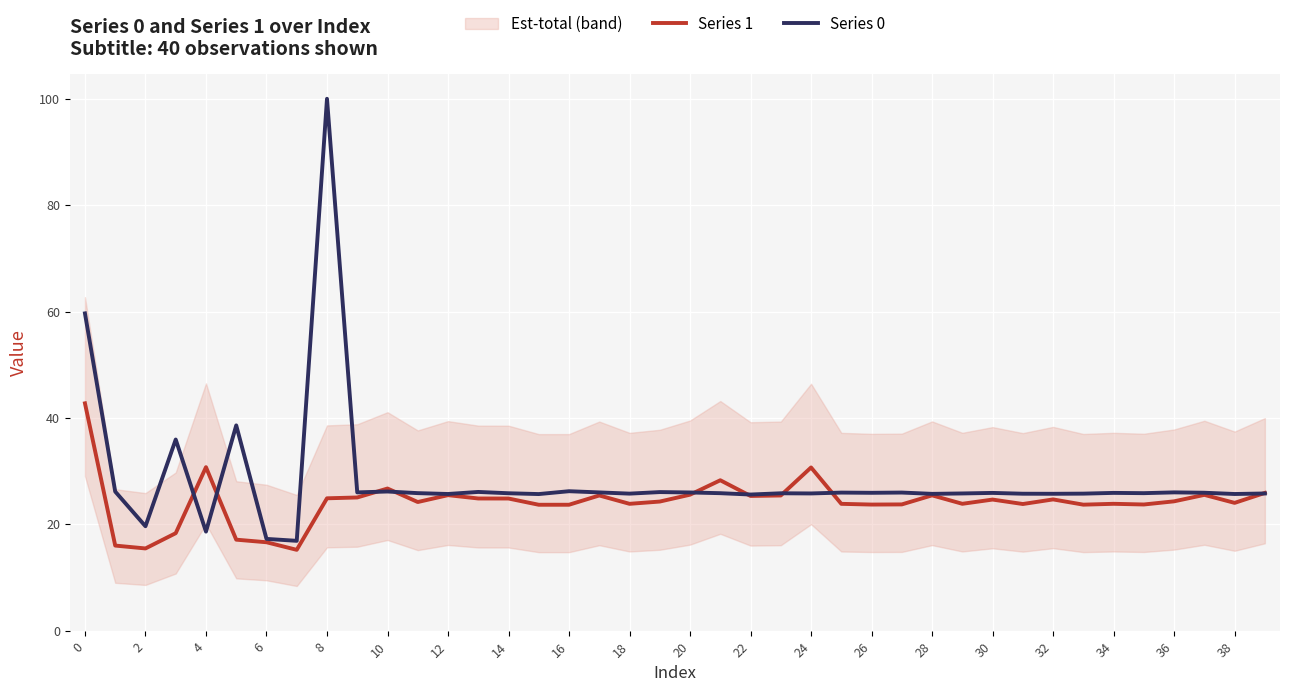

How many times do Series 0 and Series 1 cross each other?

9